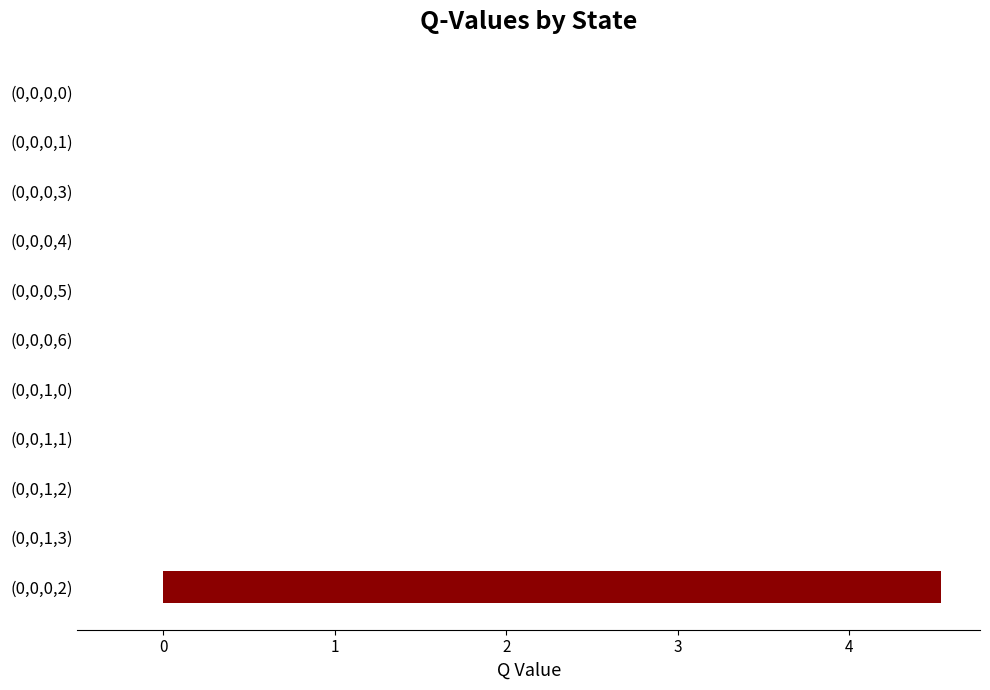

Does the chart contain stacked bars?

No